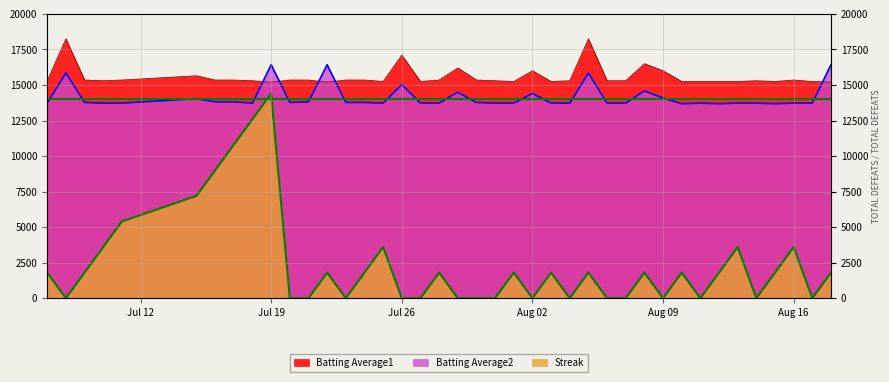

How many lines are shown in the chart?

3